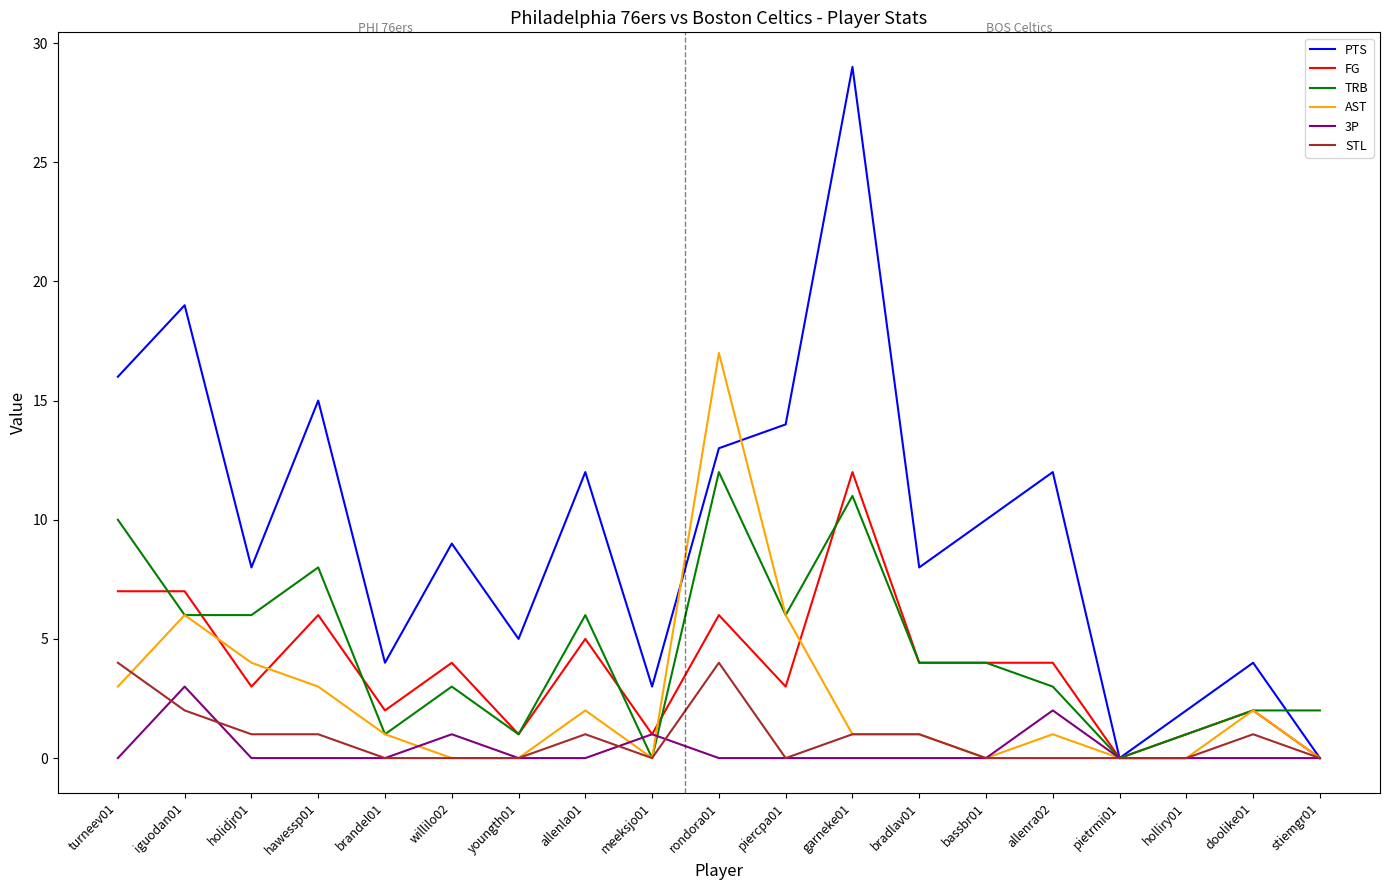

At which label does FG reach its peak?

garneke01